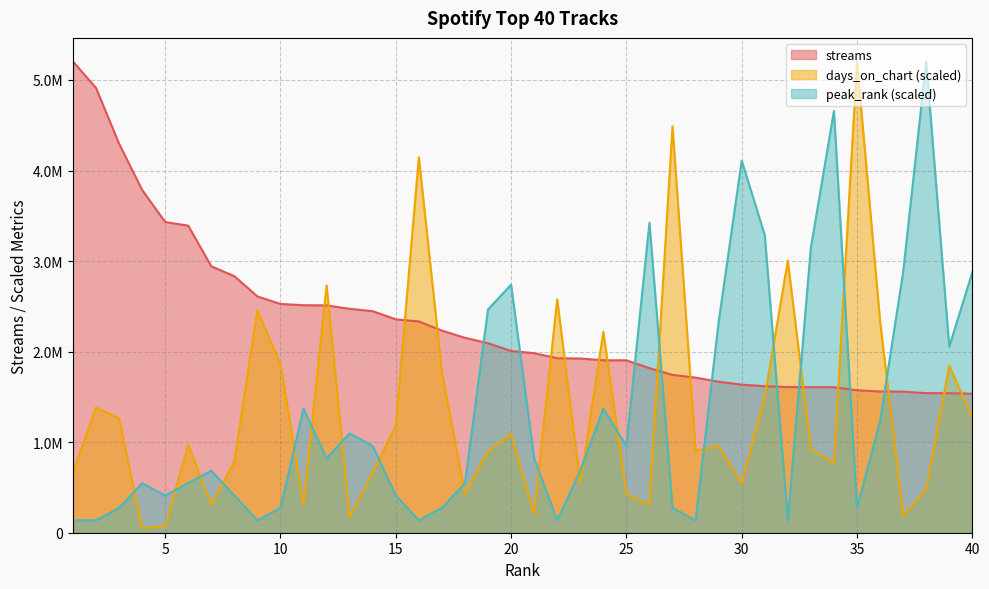

How many distinct data groups are displayed?

3